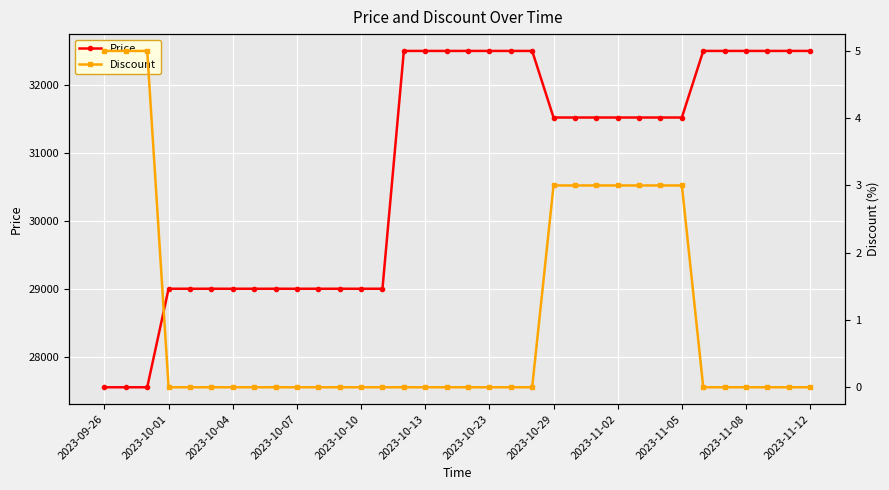

Is it true that Discount equals 0 at 2023-10-04?

True